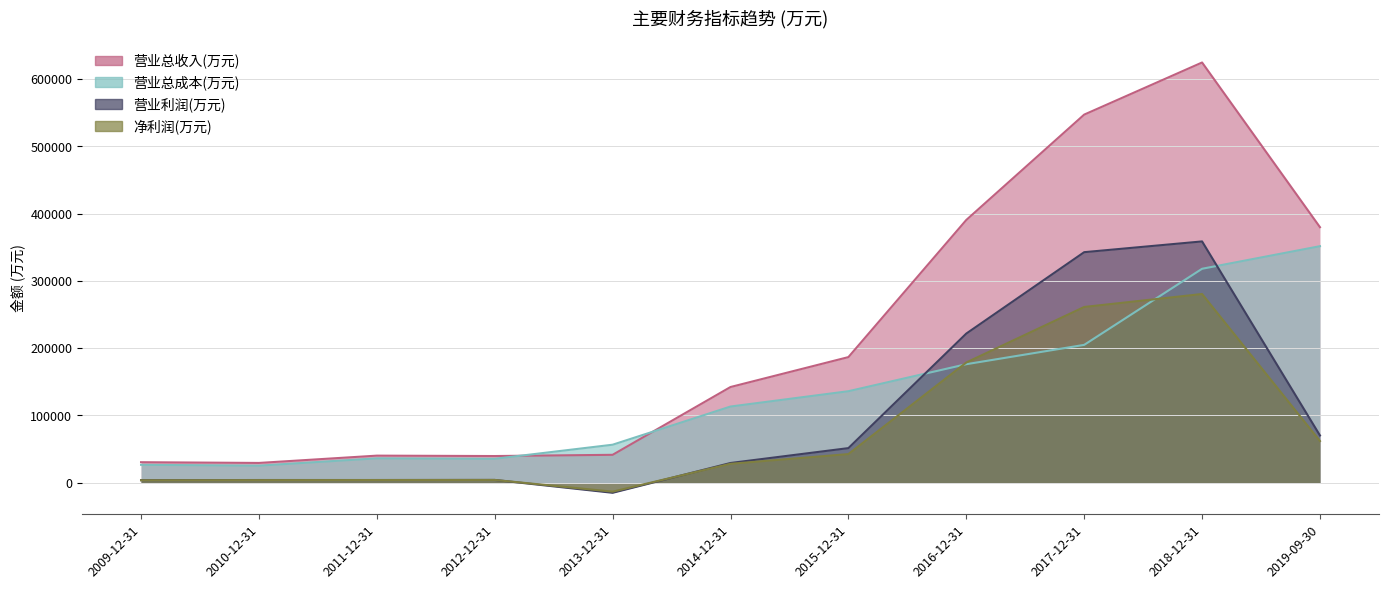

True or false: 营业总收入(万元) has a value of 79424 at 2014-12-31.

False